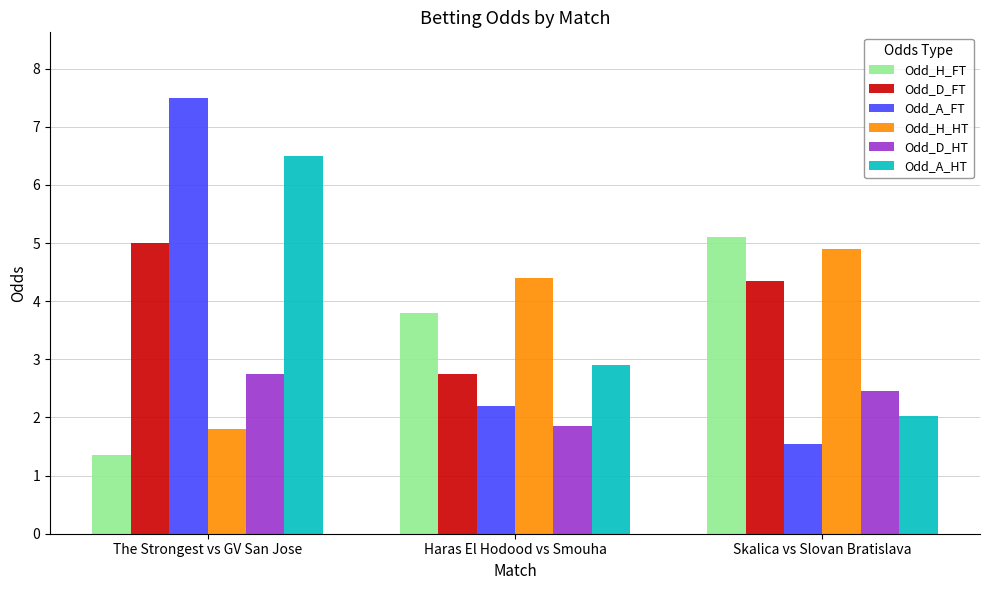

What position from the left is The Strongest vs GV San Jose?

1